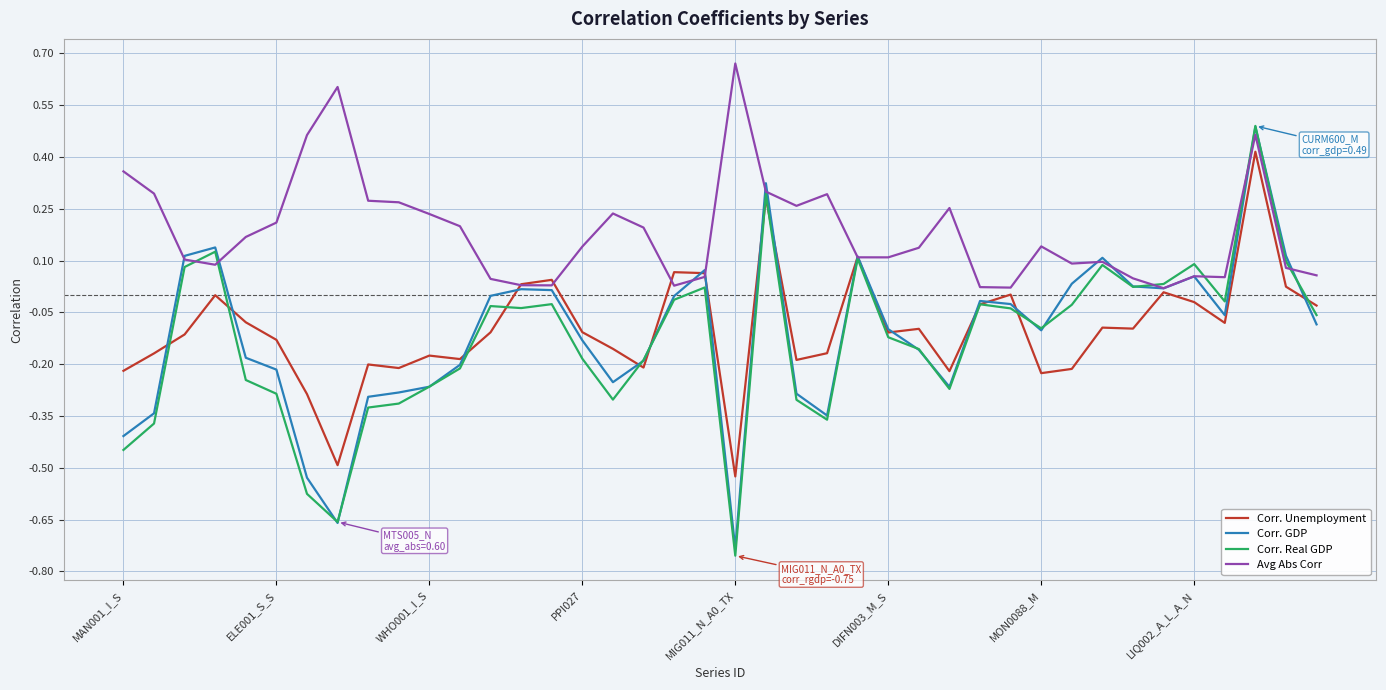

Which series has the widest spread of values?

Corr. Real GDP